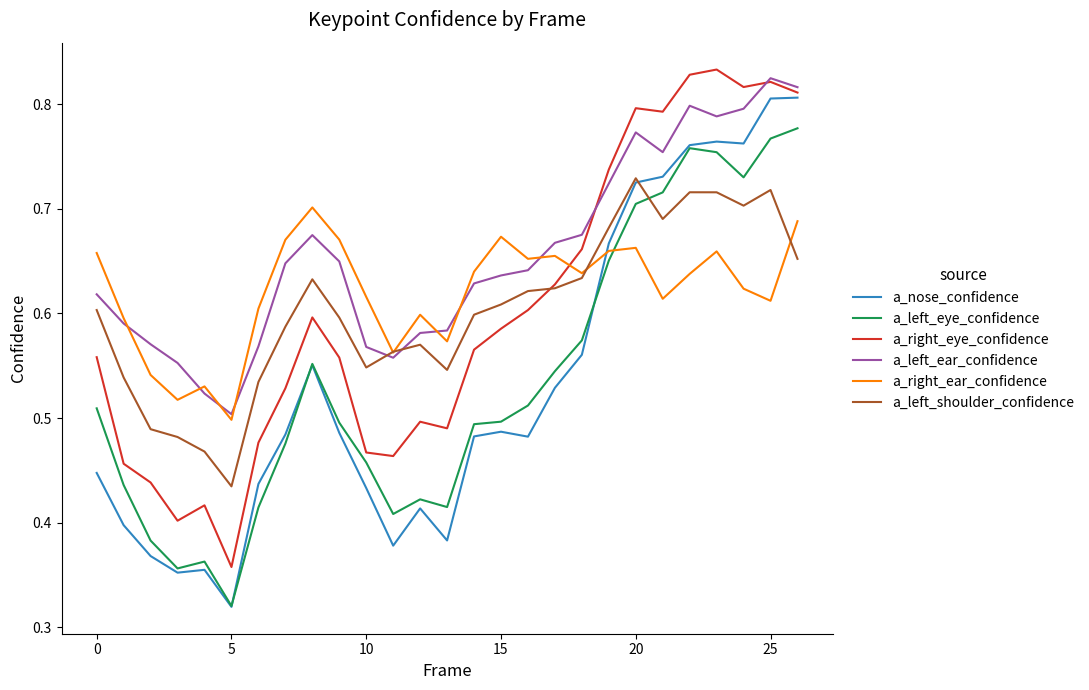

Which series has the largest total across all categories?

a_left_ear_confidence